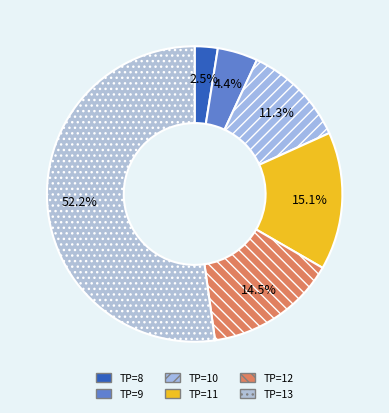

How many slices are in this pie chart?

6